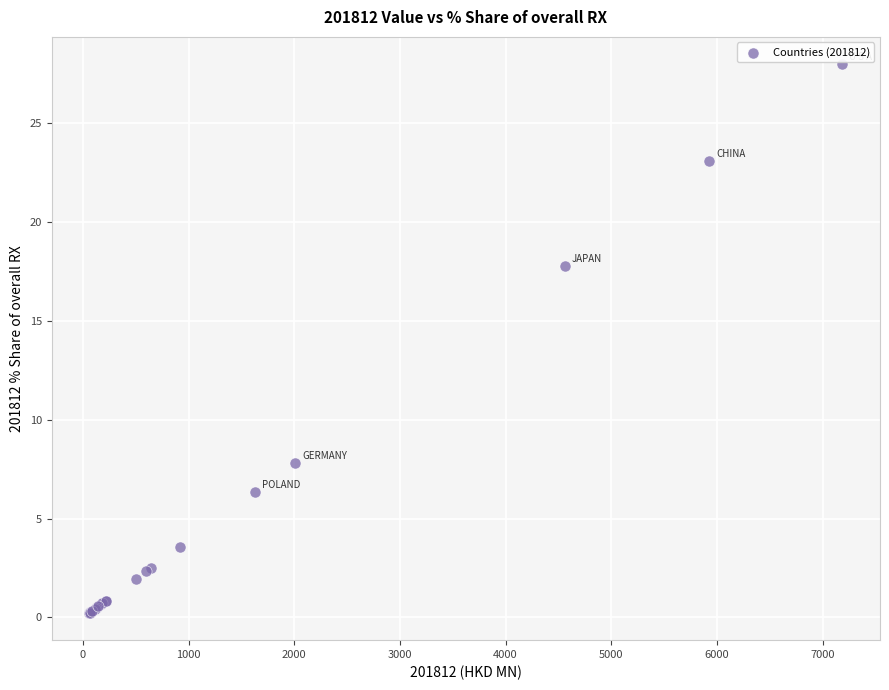

What Y value in the scatter plot is closest to 14?

17.8